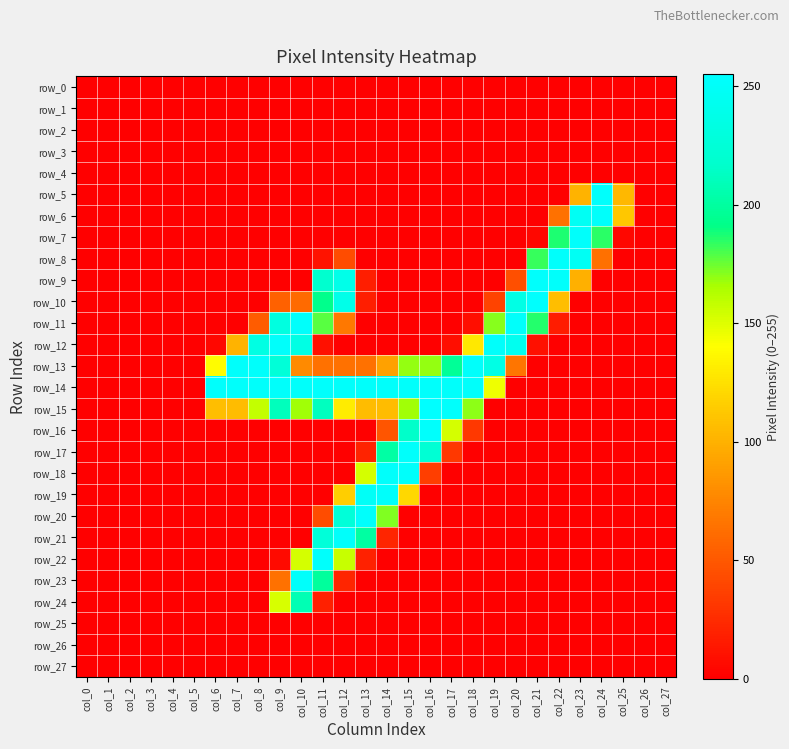

At which label is row_17 closest to 126?

col_14